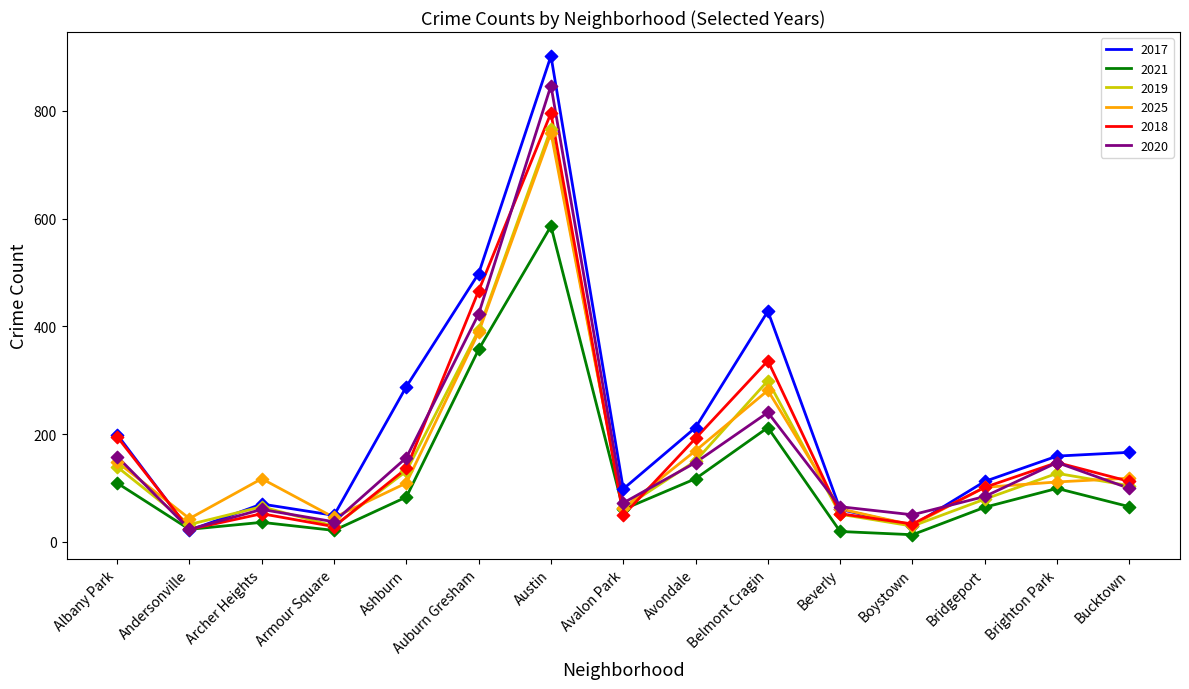

At which category is the sum across all series the highest?

Austin